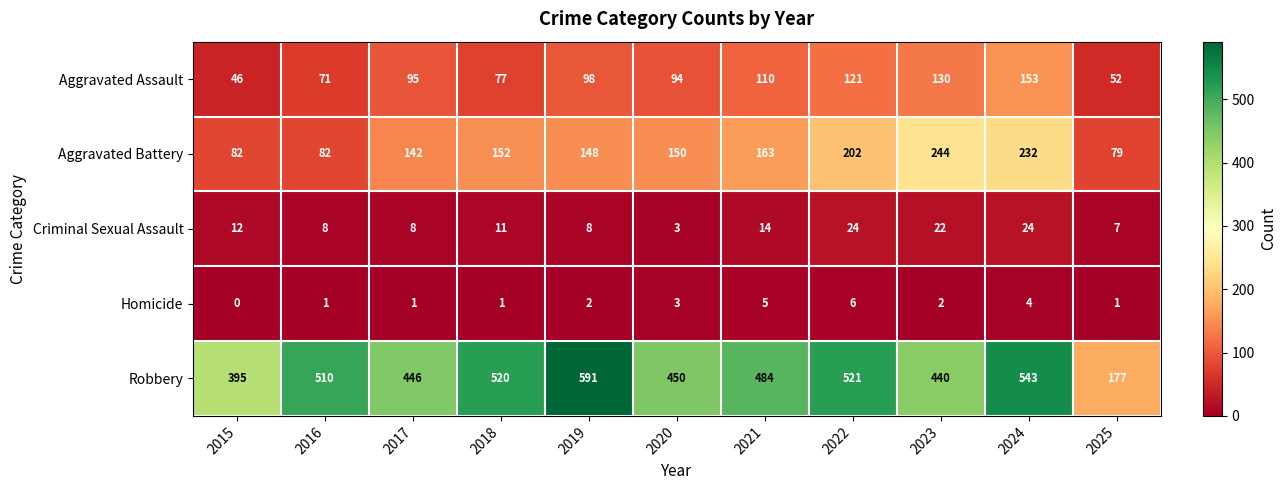

What is the sum of the Aggravated Battery values at 2025 and 2022?

281